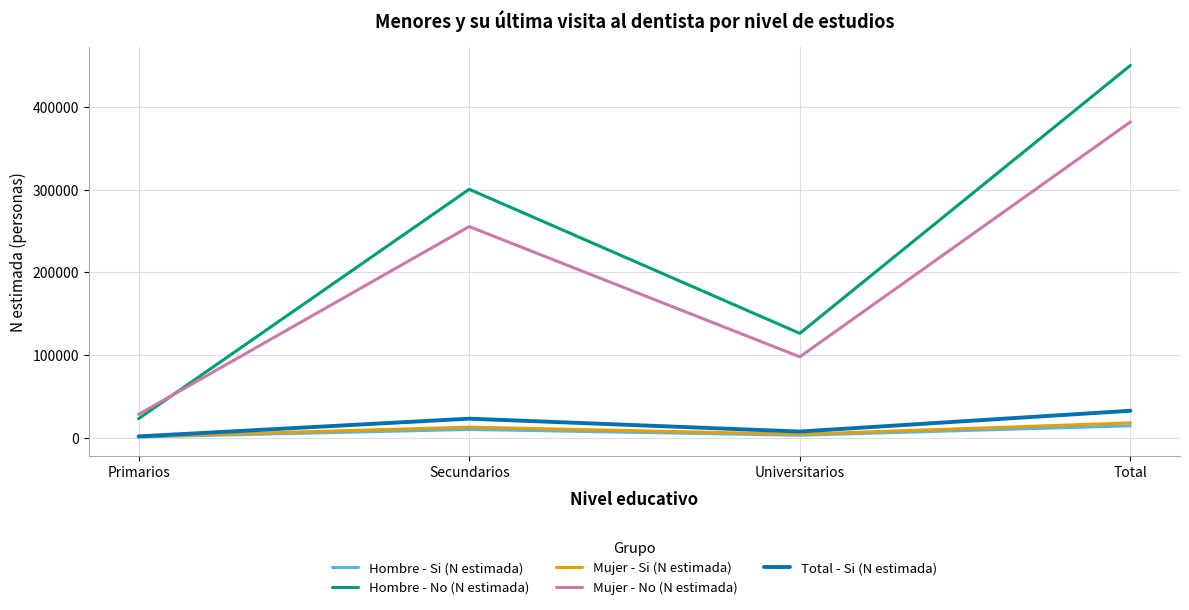

Which series changed the most between Universitarios and Total?

Hombre - No (N estimada)